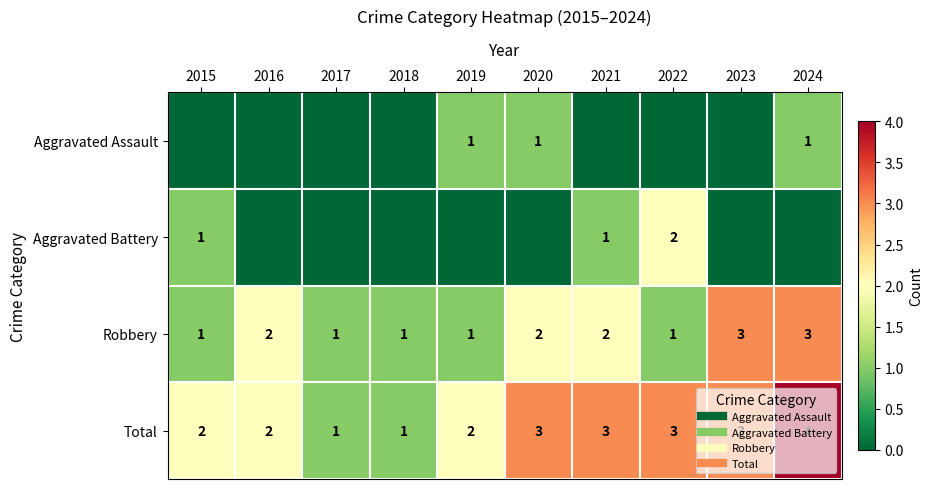

Which series has the largest total across all categories?

Total